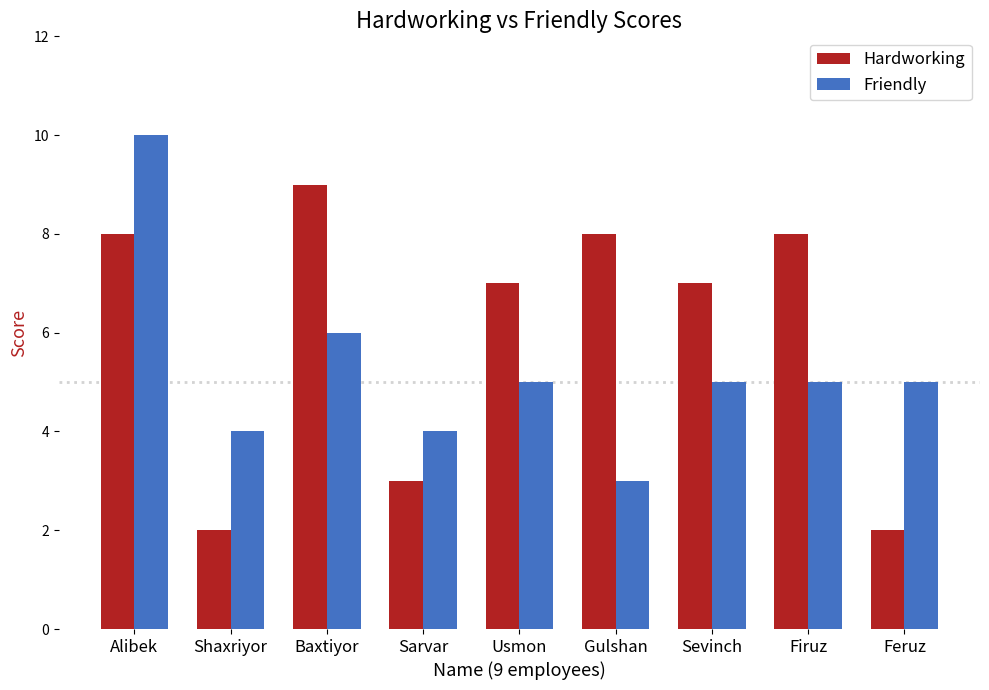

What is the greatest value displayed?

10